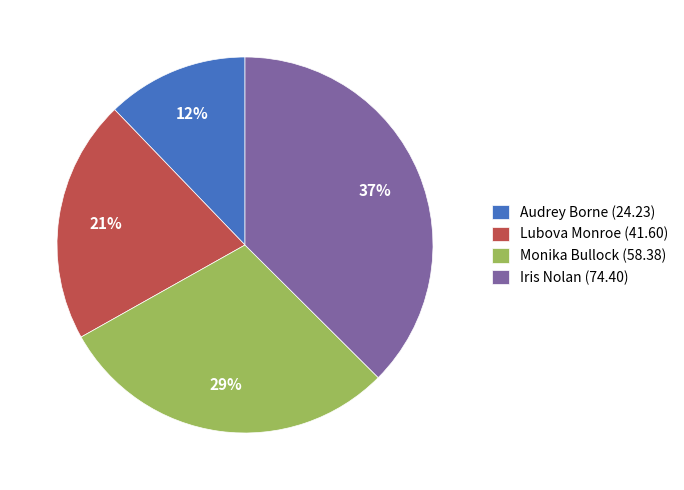

Do Audrey Borne (24.23) and Iris Nolan (74.40) together represent more than half of the pie?

No